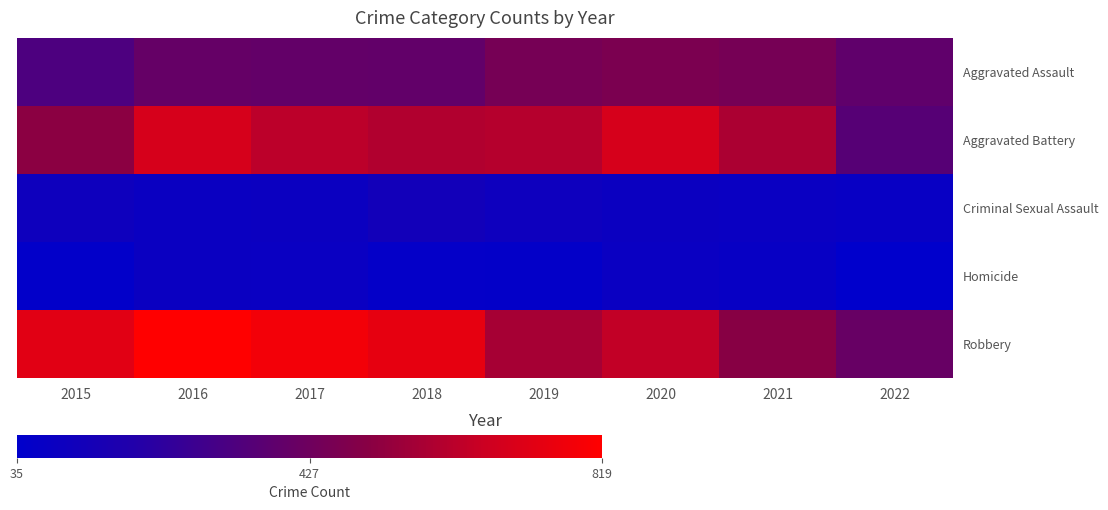

At how many categories does at least one series exceed 378?

8